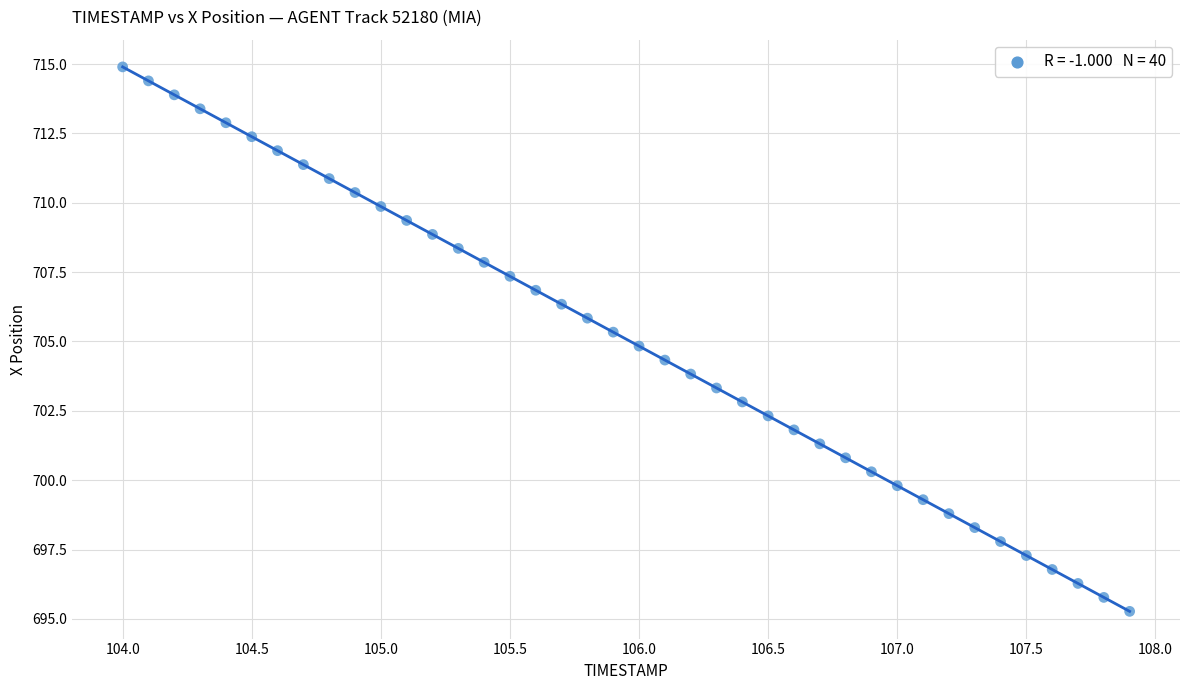

What is the range of Y values (max minus min)?

19.6